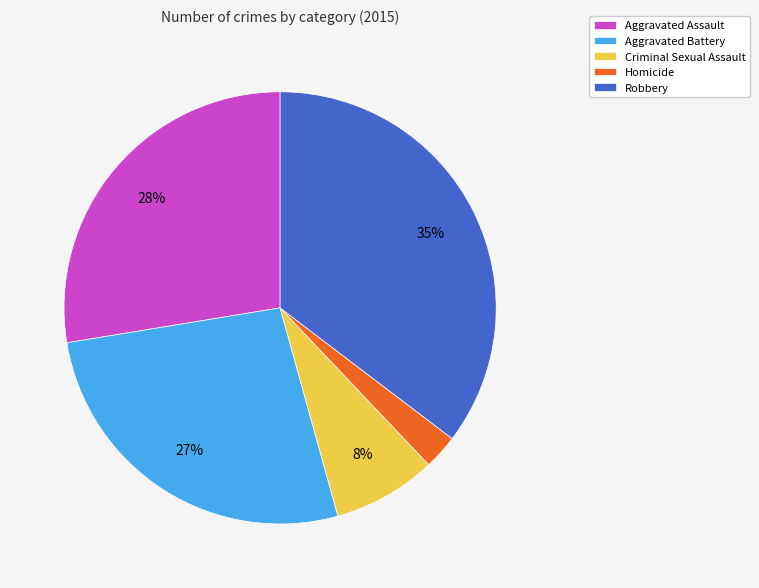

Is the sum of Aggravated Battery and Criminal Sexual Assault greater than half?

No